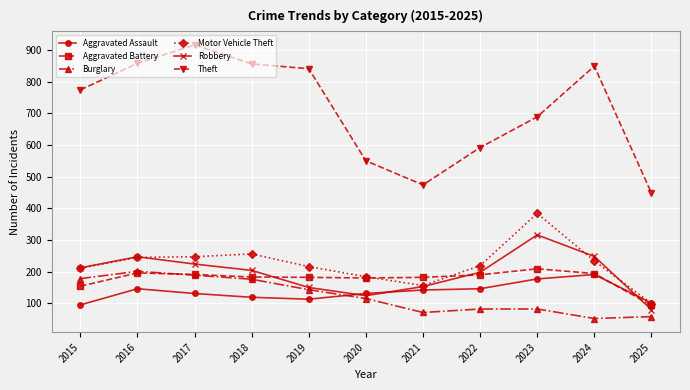

At which category does Burglary reach its first local peak?

2016